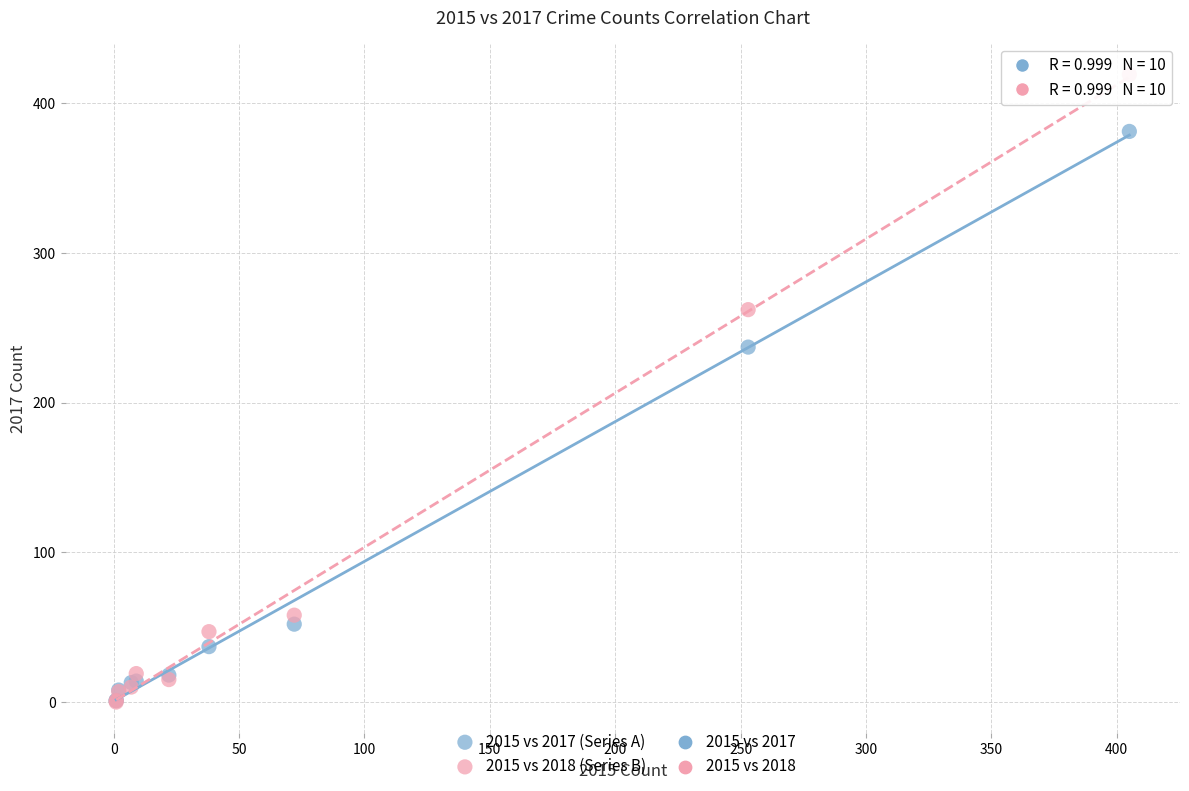

In the 2015 vs 2017 (Series A) series, what Y value is closest to 191?

237